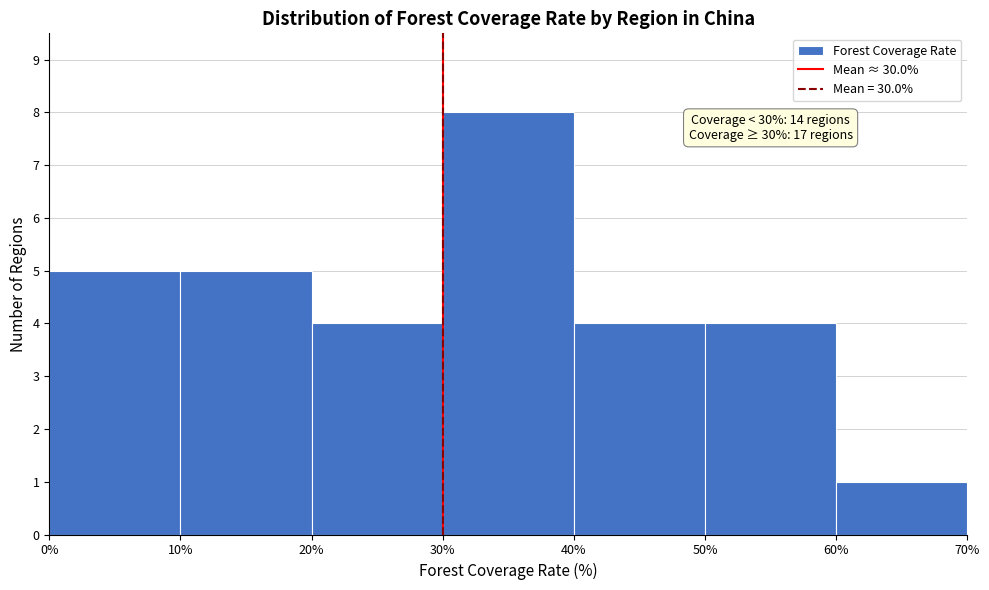

Over which range of the x-axis is the bar tallest?

30% to 40%